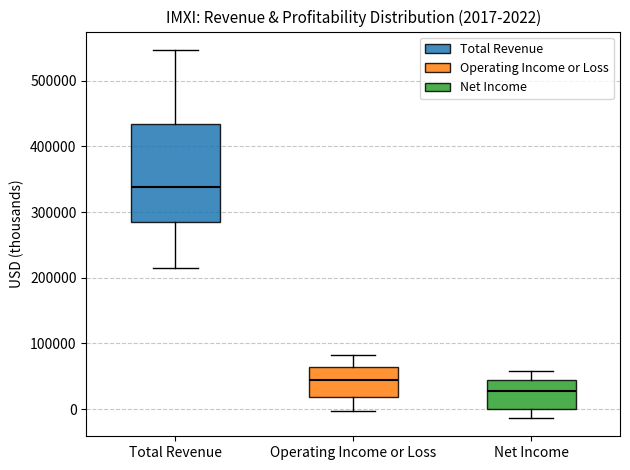

Which box is the tallest, from its lower edge to its upper edge?

Total Revenue